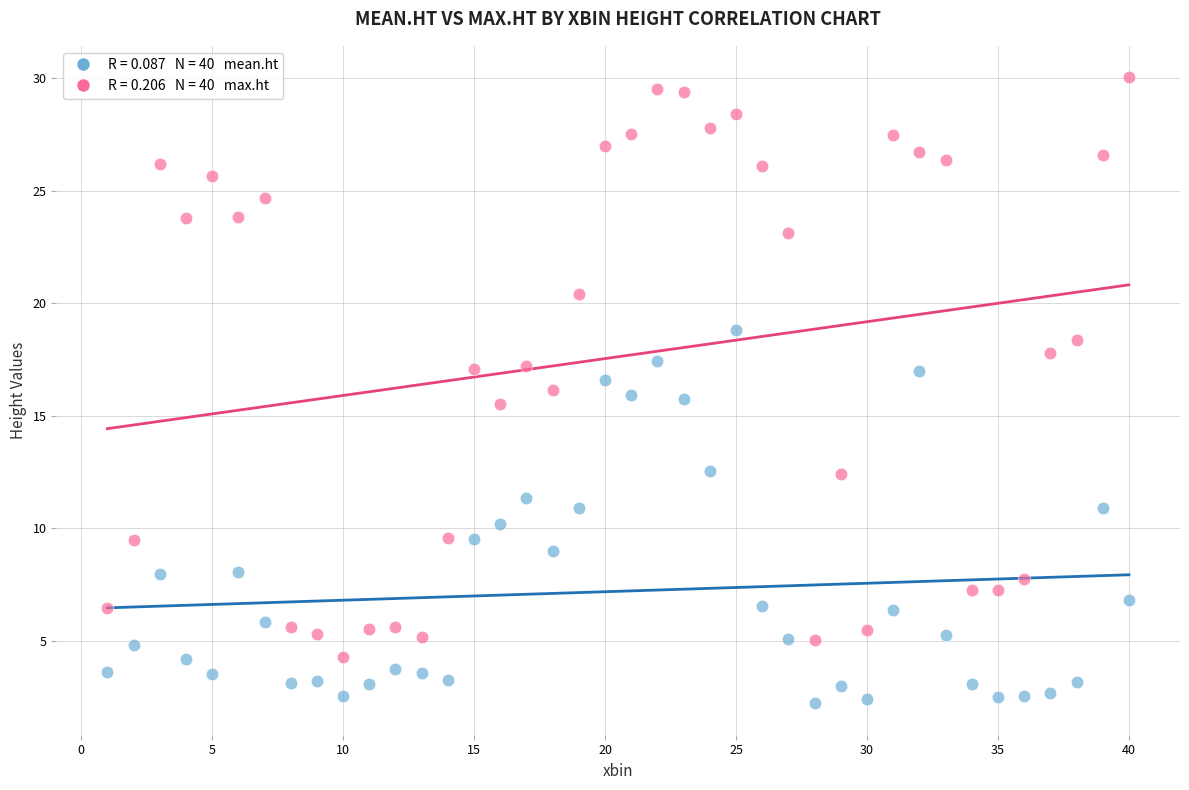

Across all data points, what is the range of Y values (max minus min)?

27.8